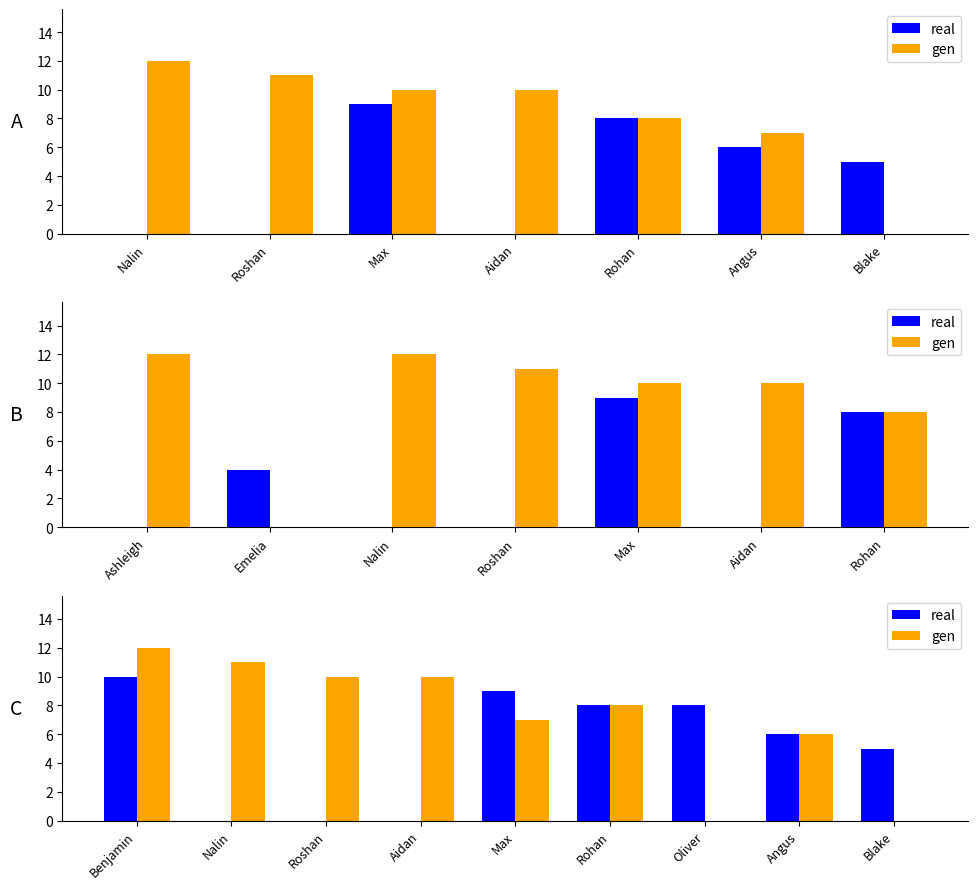

Where is gen nearest to the value 6?

Angus